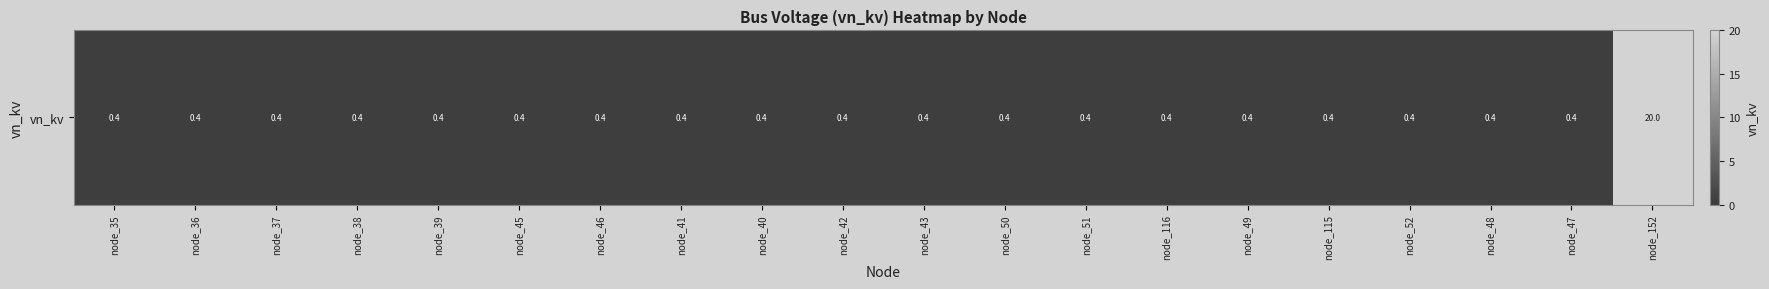

What is the greatest value displayed?

20.0